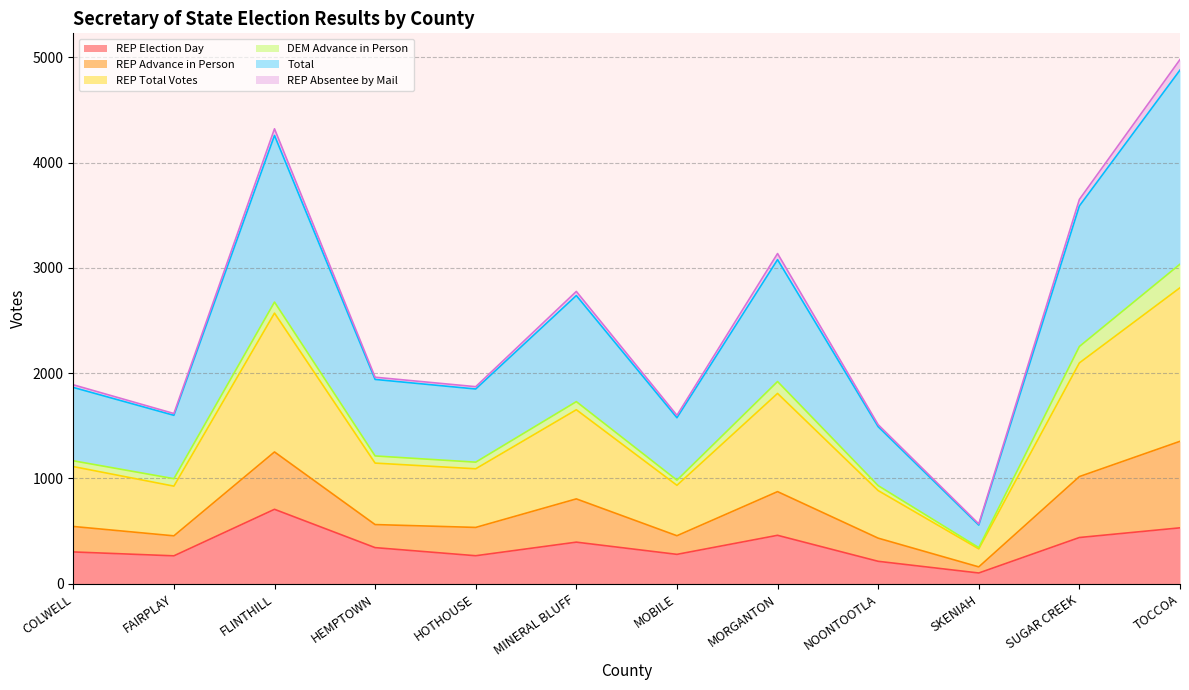

The REP Election Day series shows 343 at HEMPTOWN. True or false?

True